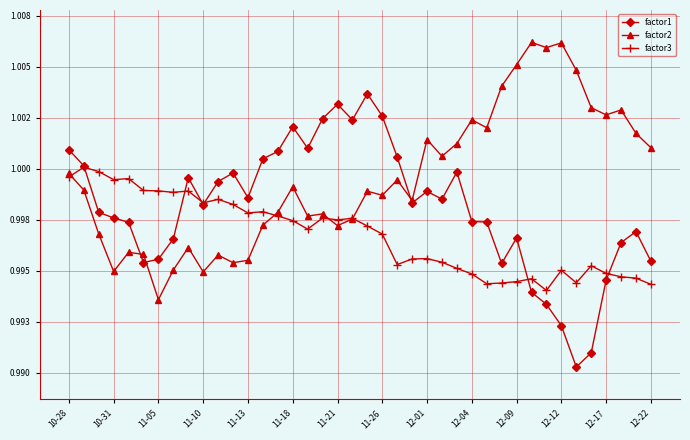

What are all the series names shown in the legend?

factor1, factor2, factor3